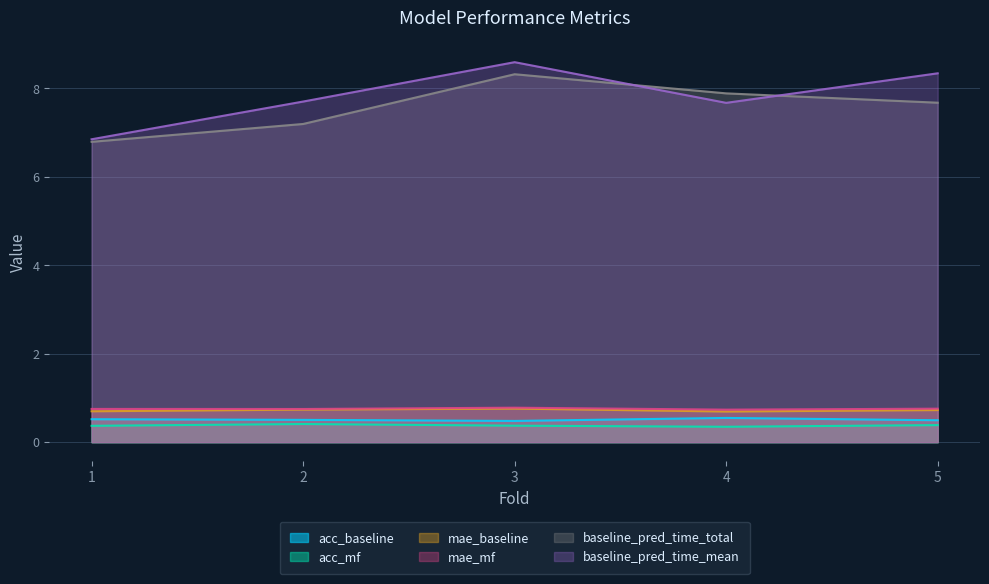

Between 1 and 5, which series saw the biggest shift?

baseline_pred_time_mean